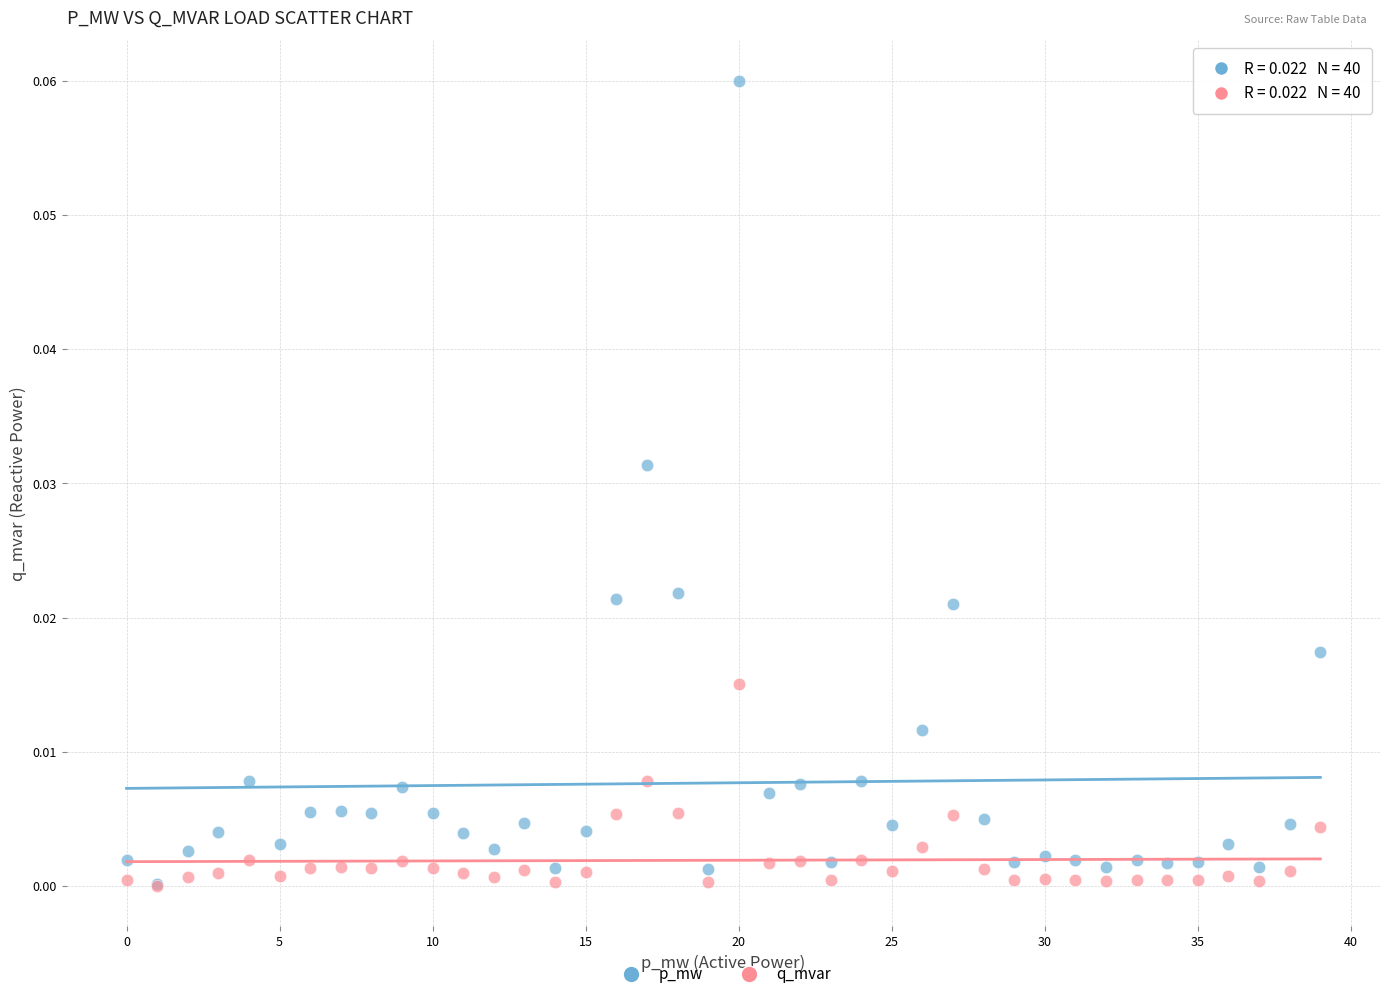

What are all the series names shown in the legend?

p_mw, q_mvar